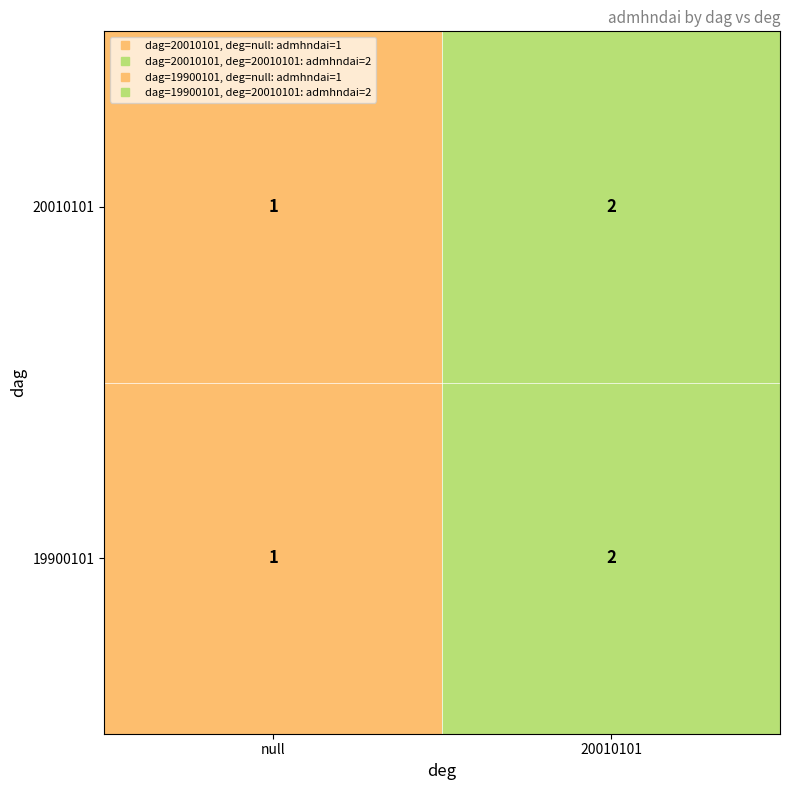

Reading left to right, extract all data points from this chart.

20010101: null=1	20010101=2
19900101: null=1	20010101=2